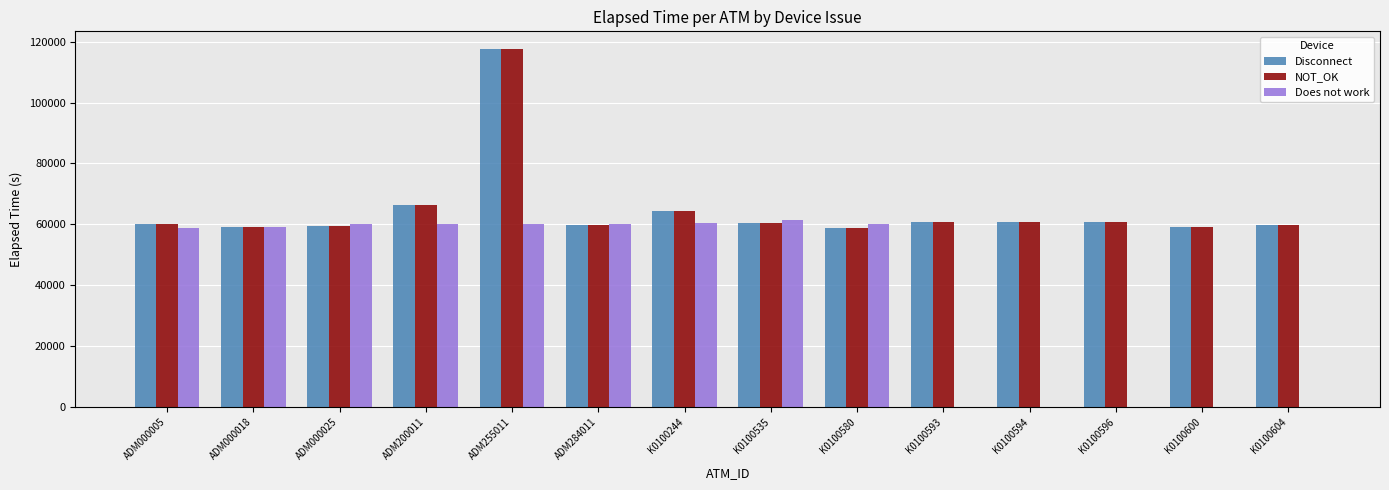

Is the value of NOT_OK at ADM000025 greater than the value of Disconnect at K0100596?

No